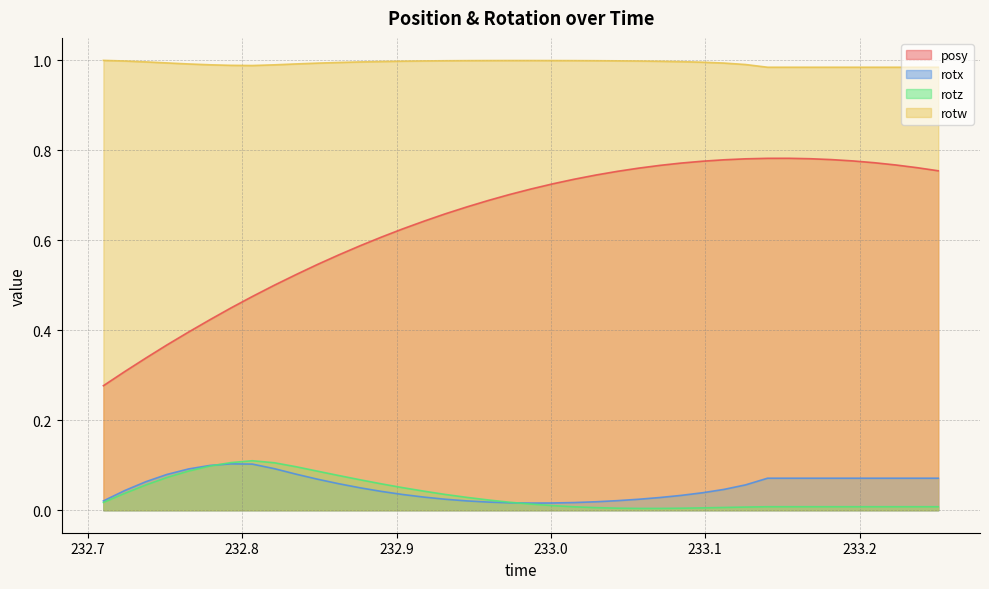

True or false: posy and rotx cross at least once.

False